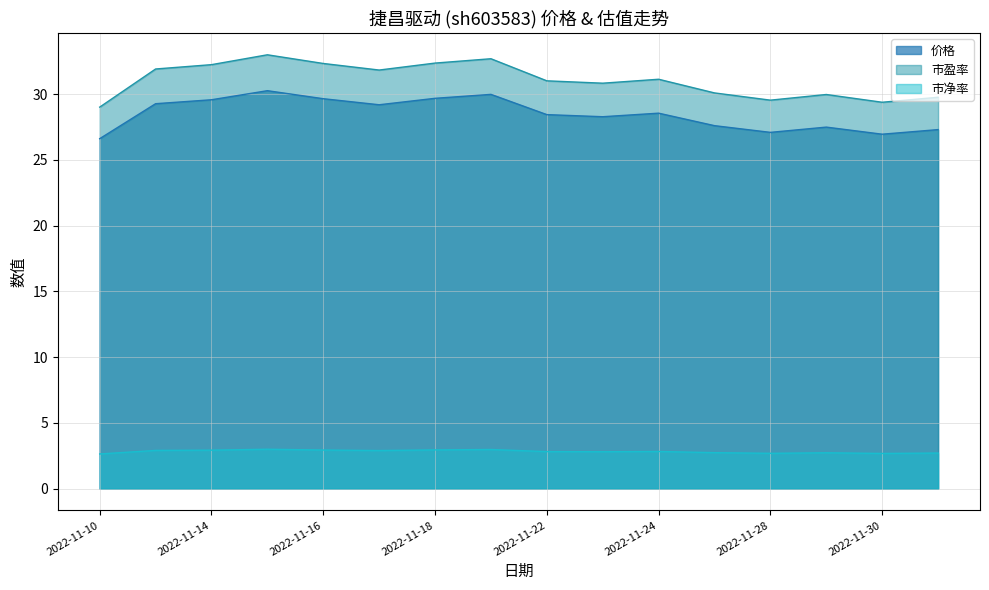

Is it true that 市净率 equals 2.9 at 2022-11-17?

True